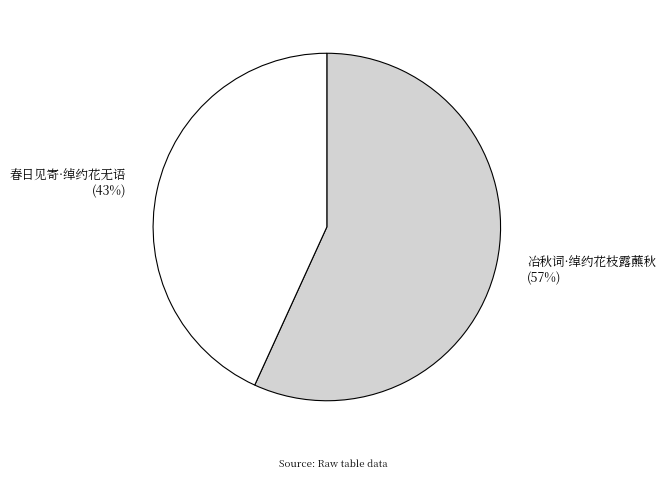

Which category has the smallest portion of the pie?

春日见寄·绰约花无语